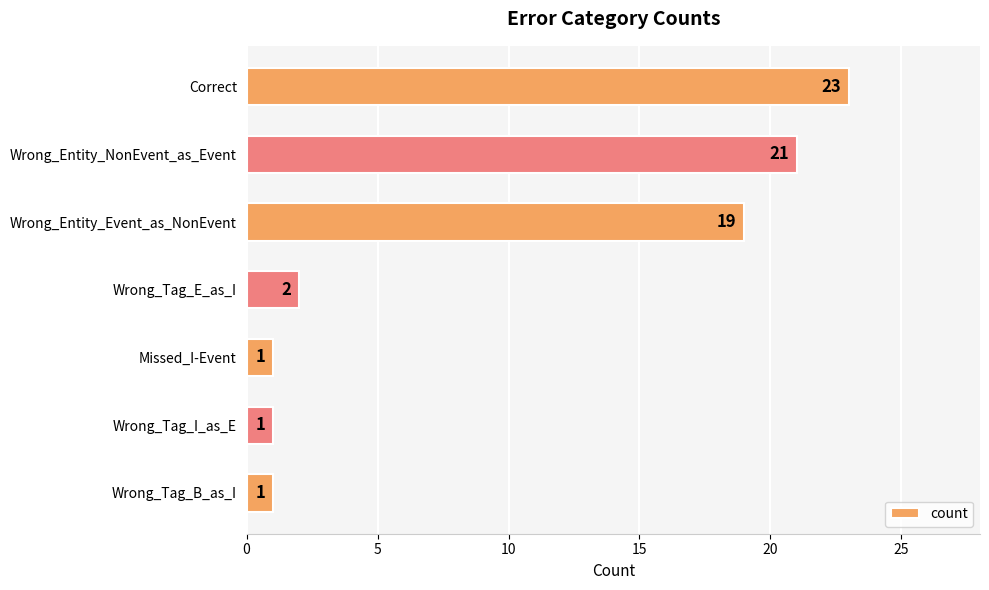

What is the minimum value shown in the chart?

1